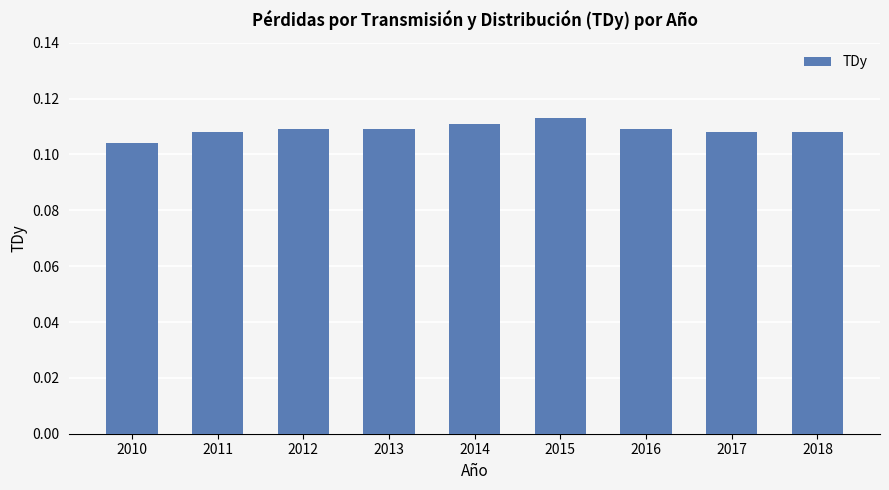

Count the values in the range 0 to 1.

9